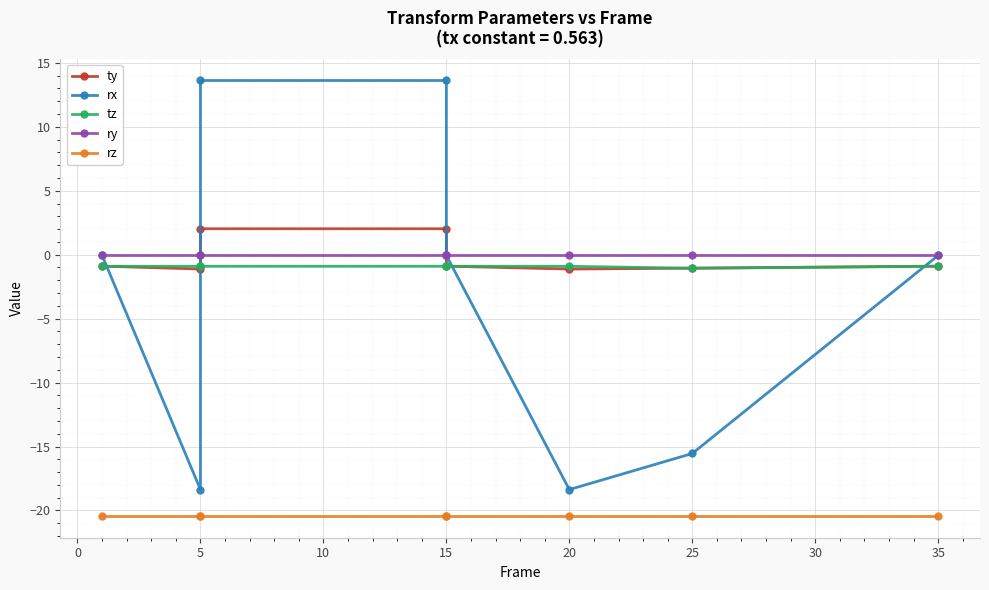

What is the sum of all ty values?

-1.9